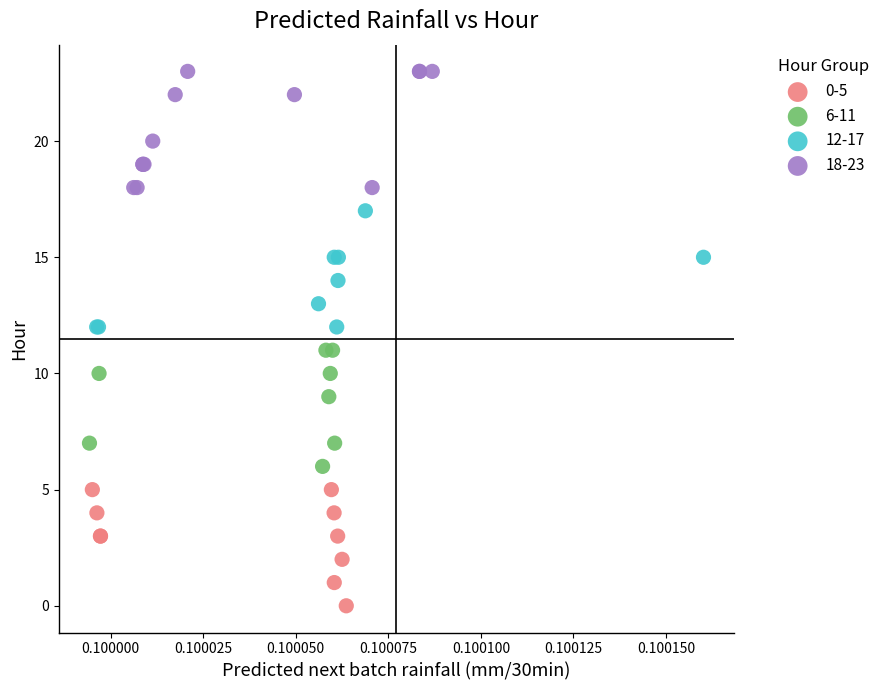

Which series contains the highest Y value?

18-23